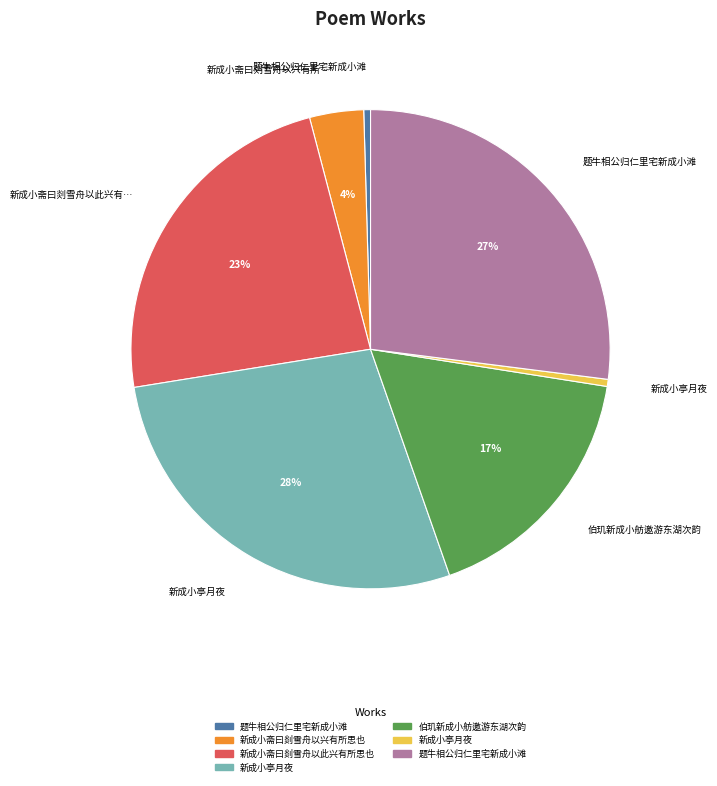

To the nearest percent, what is the average slice percentage?

14%